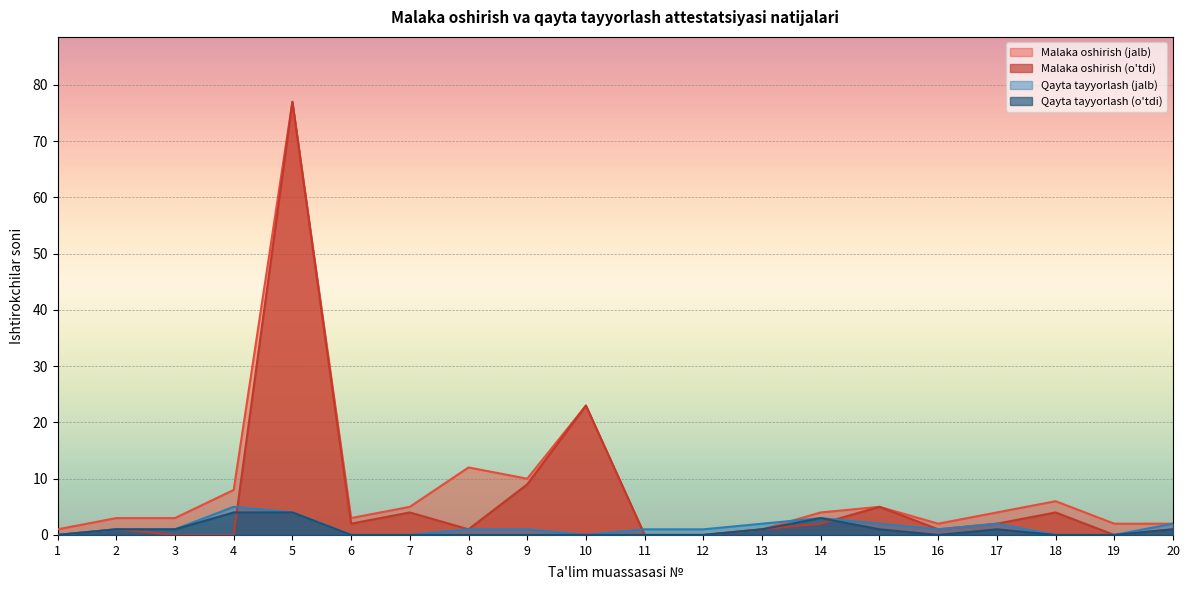

How many interior local valleys does the Qayta tayyorlash (jalb) series have?

2